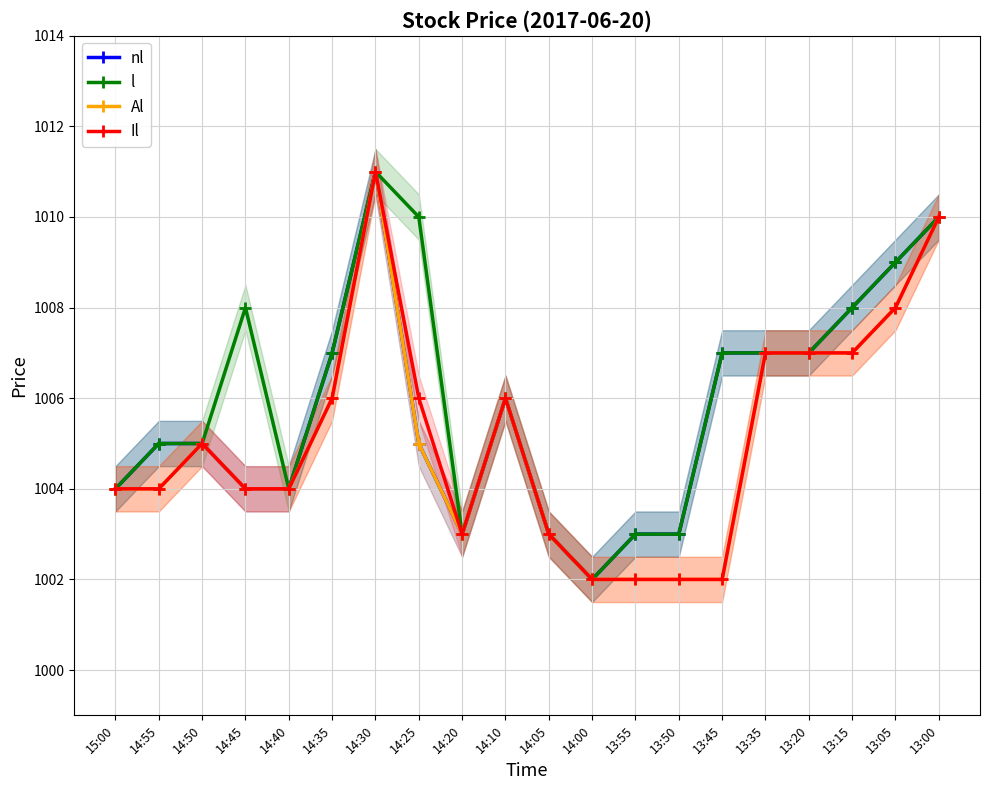

Rank the series at 14:35 from lowest to highest value.

Al, Il, nl, l